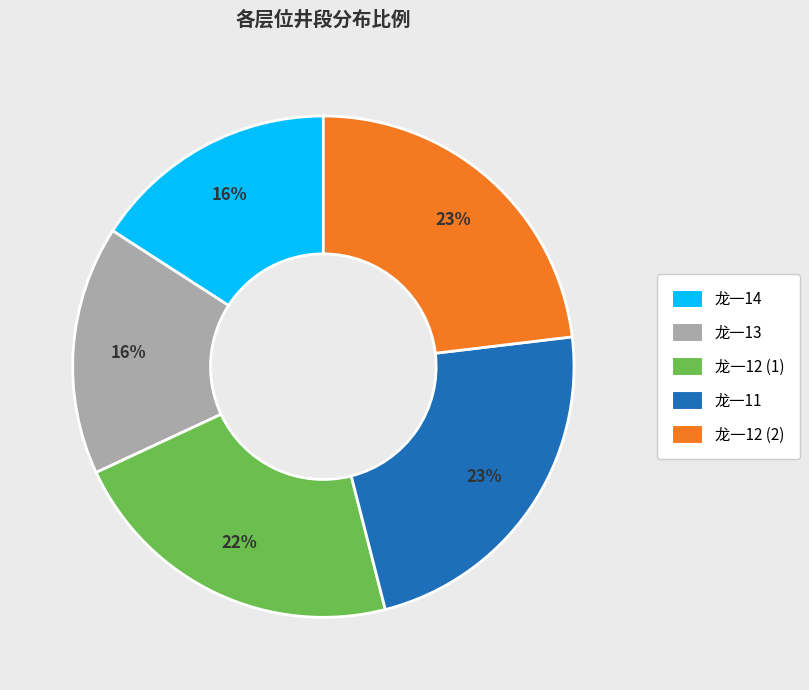

To the nearest percent, what percentage of the pie is 龙一12 (2)?

23%